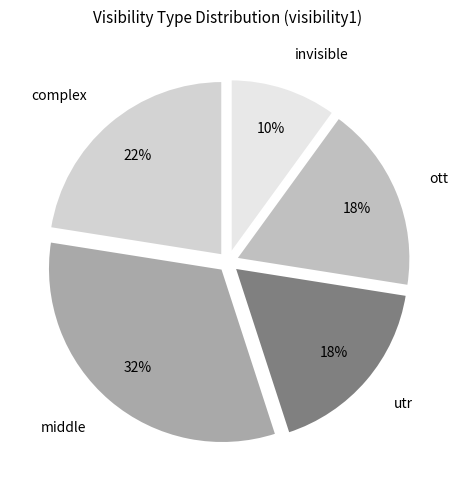

Does complex represent more than half of the total?

No